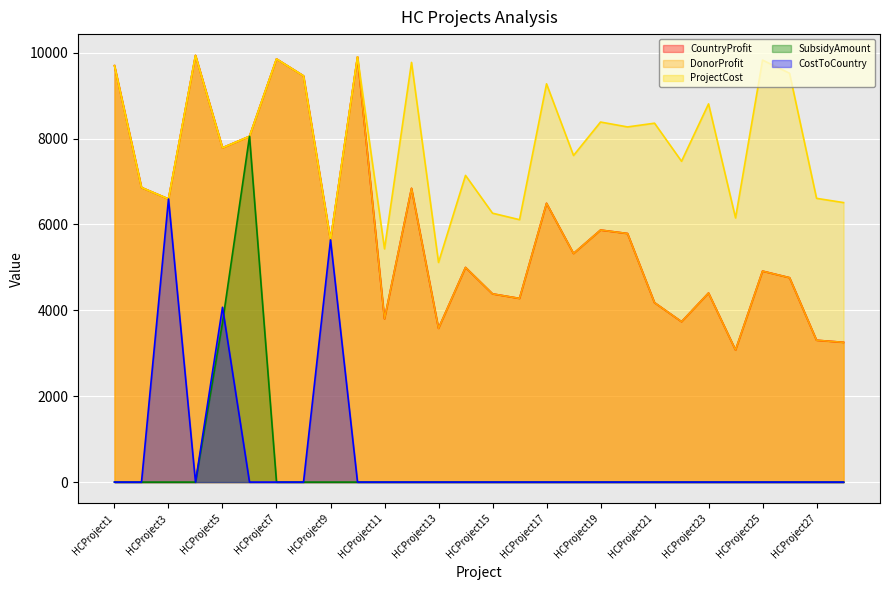

What is the total value across all series at HCProject24?

12305